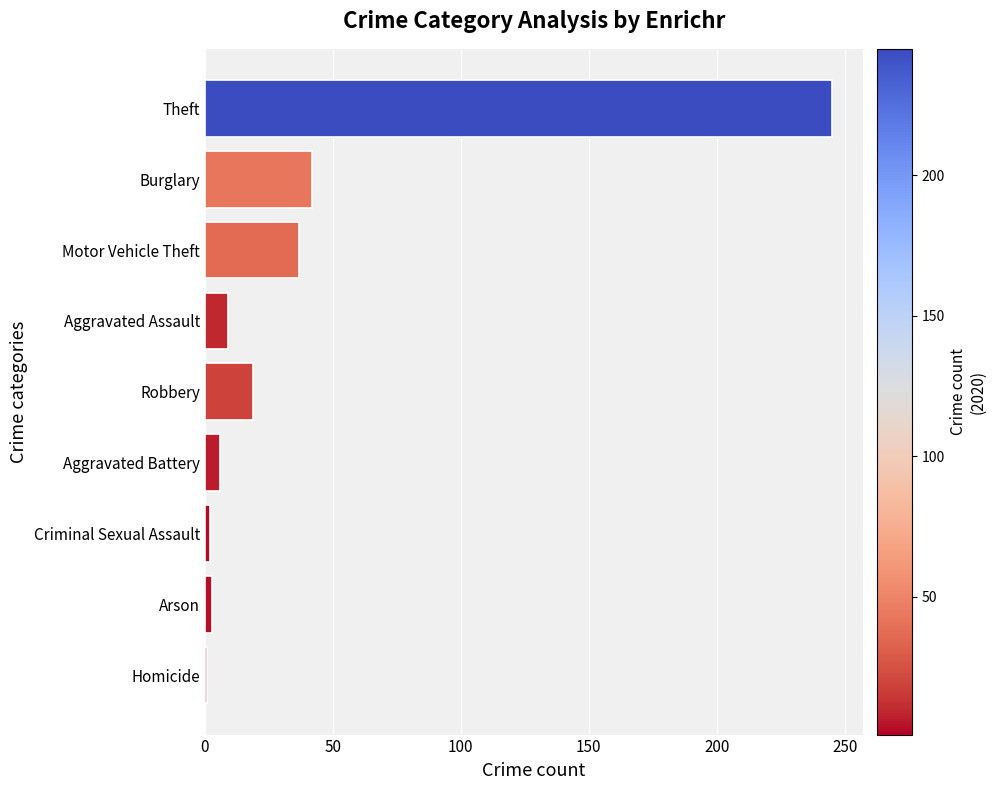

Where is the data nearest to the value 123?

Burglary